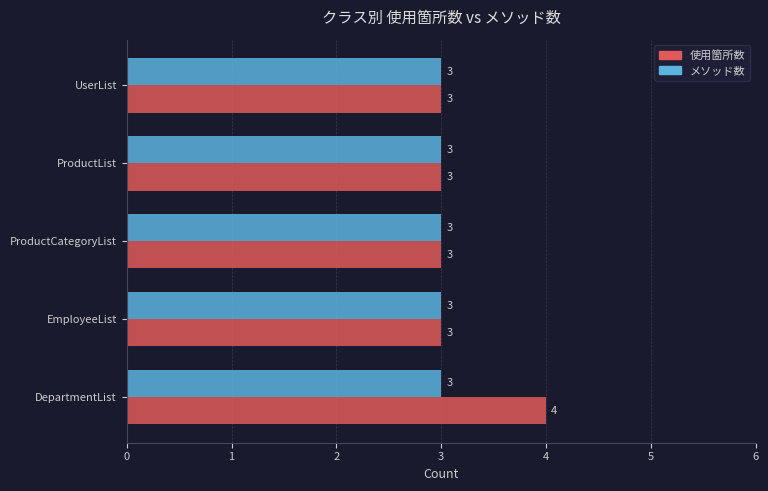

How many 使用箇所数 values are between 3 and 4?

5